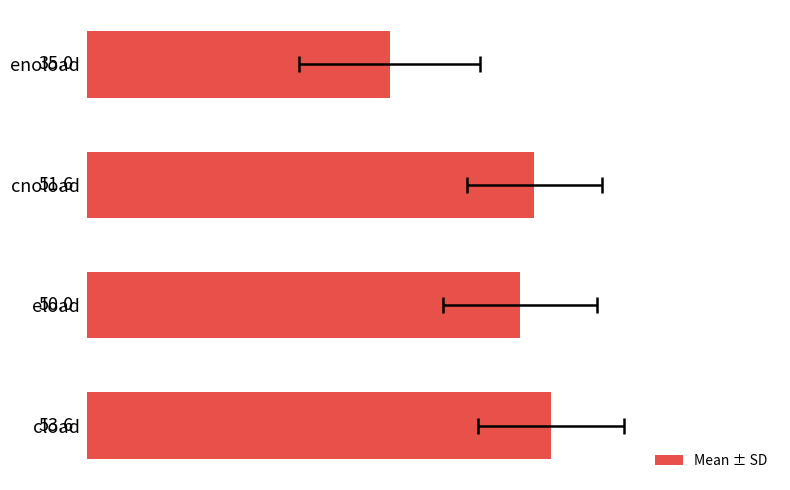

How many values are below 51?

2